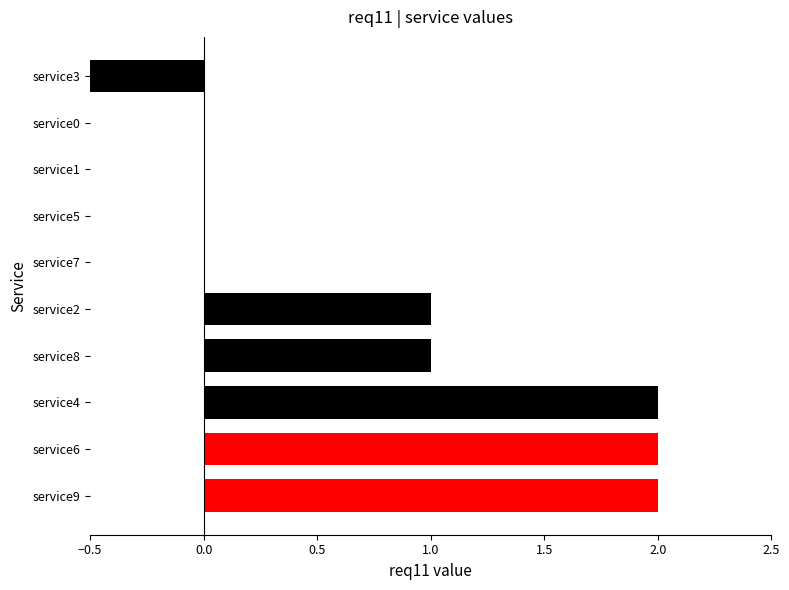

Are the bars grouped side by side (vs. stacked)?

No